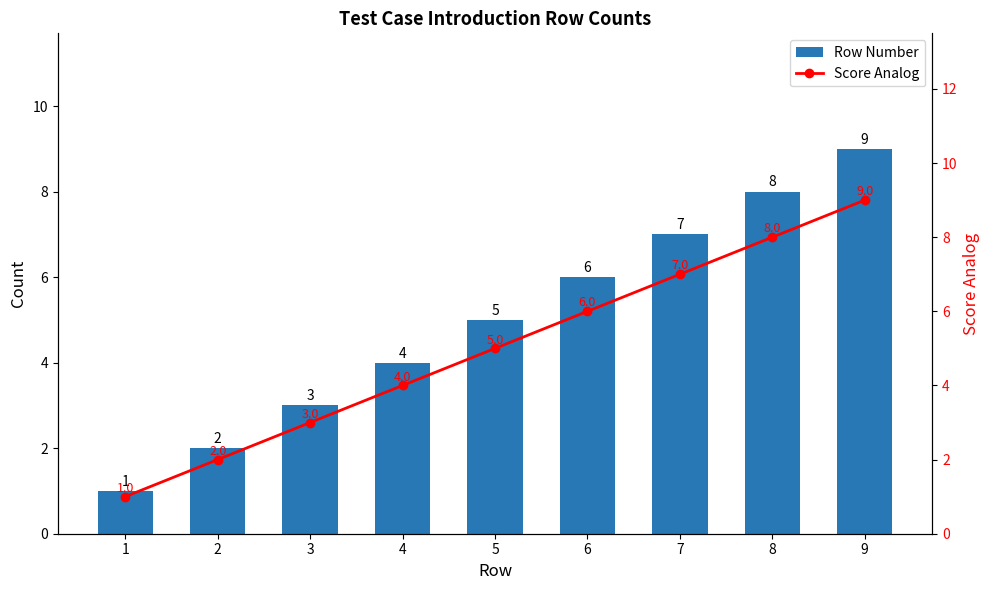

Reading right to left, list all the values displayed in this chart.

Row Number: 9	8	7	6	5	4	3	2	1
Score Analog: 9	8	7	6	5	4	3	2	1